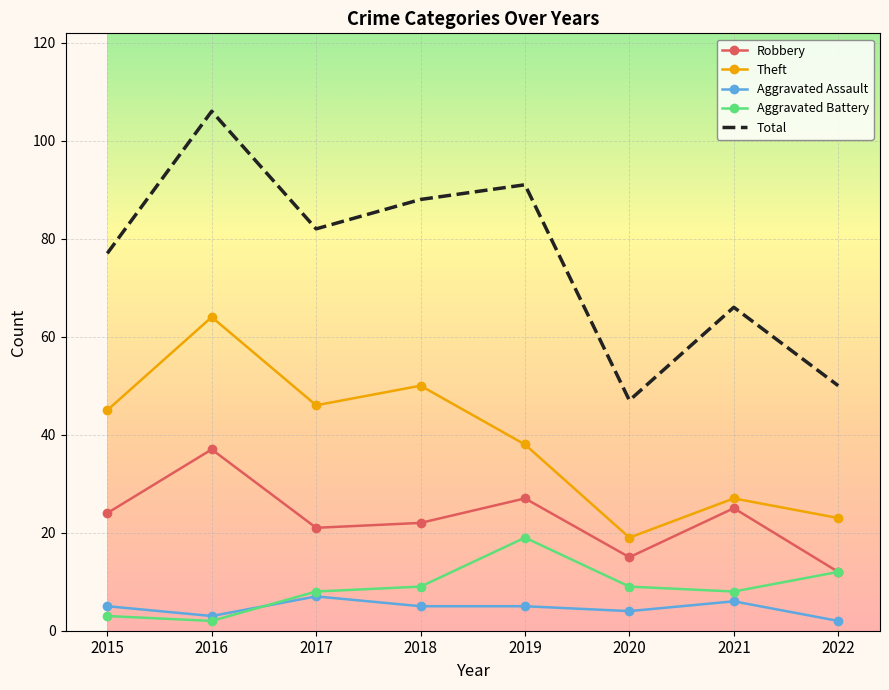

The value of Total at 2021 is 110. True or false?

False